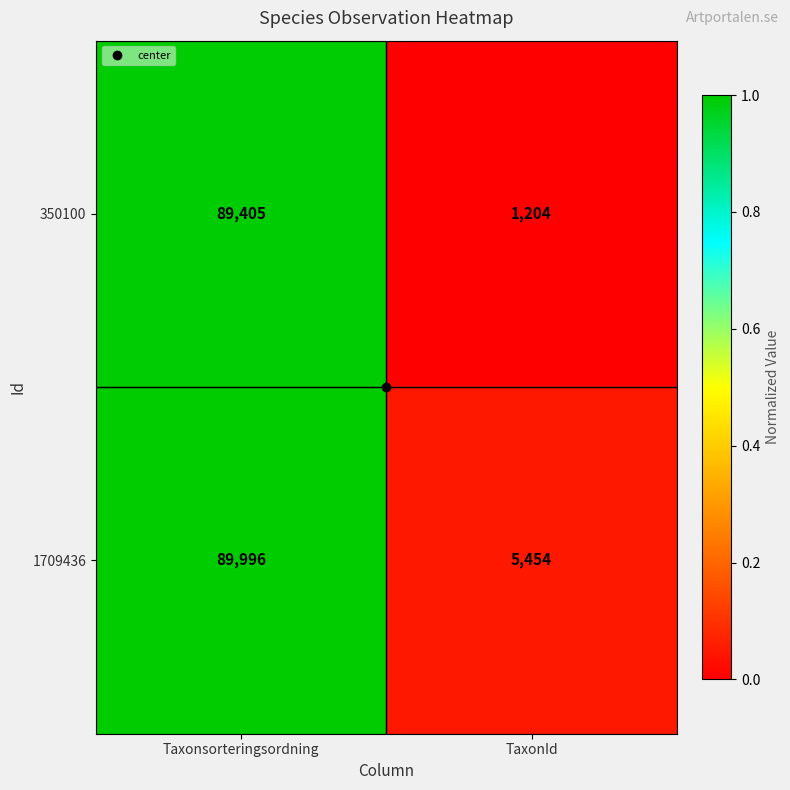

What is the spread (max minus min) of values at Taxonsorteringsordning?

591